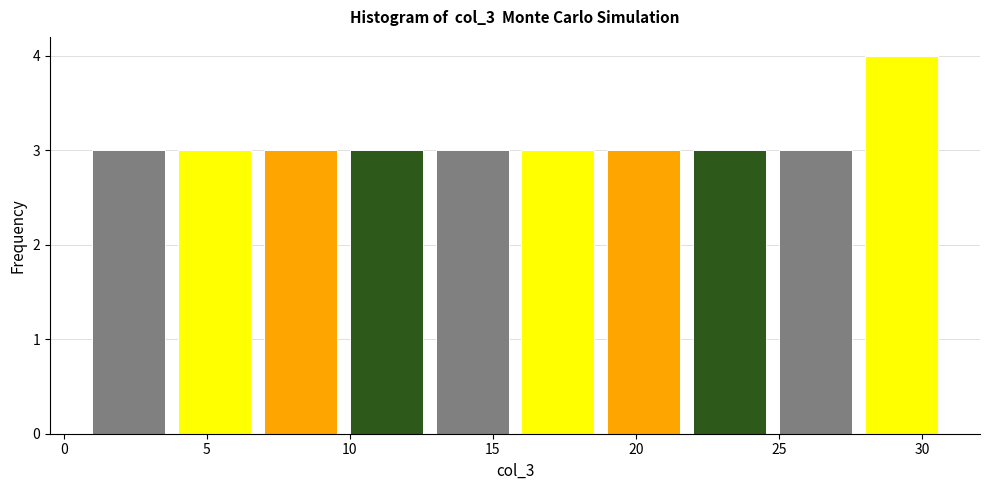

Which range on the x-axis has the tallest bar?

28 to 31